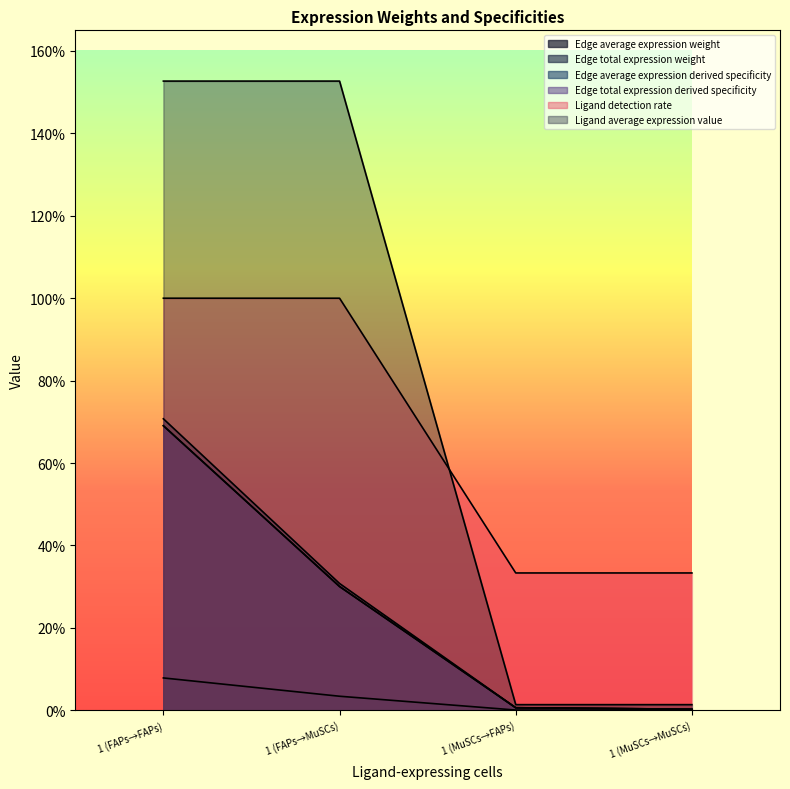

At which category is the sum across all series the highest?

1 (FAPs→FAPs)